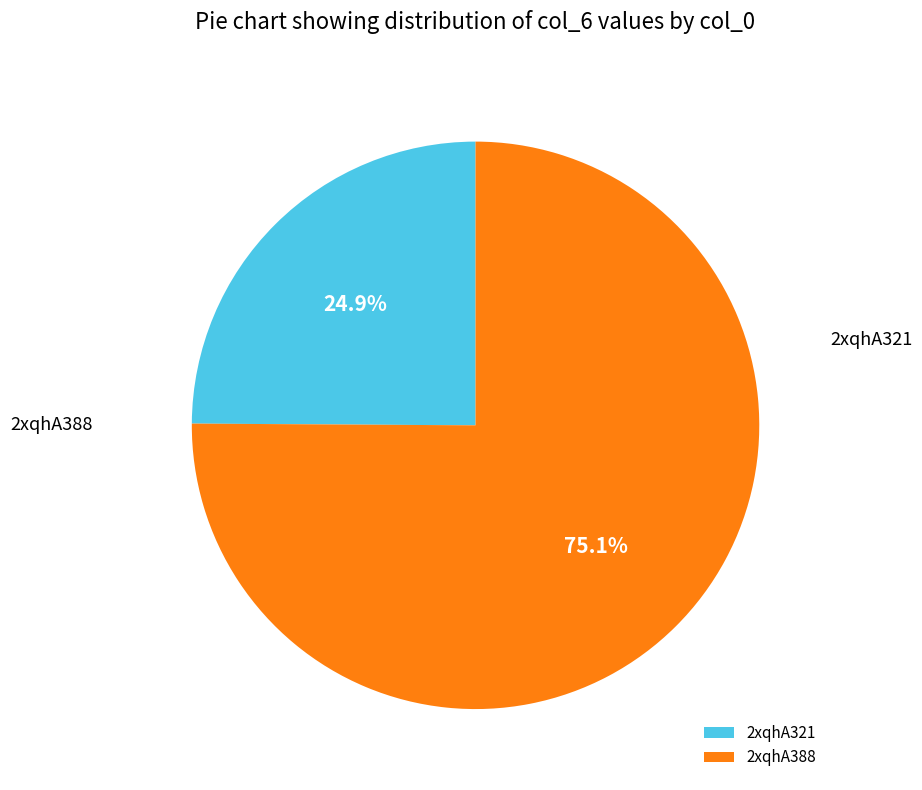

How many slices are in this pie chart?

2